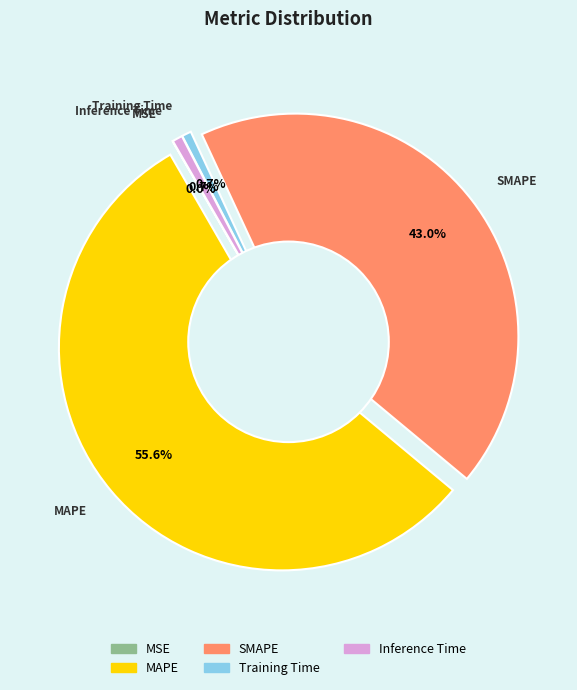

What is the smallest slice in the pie chart?

MSE